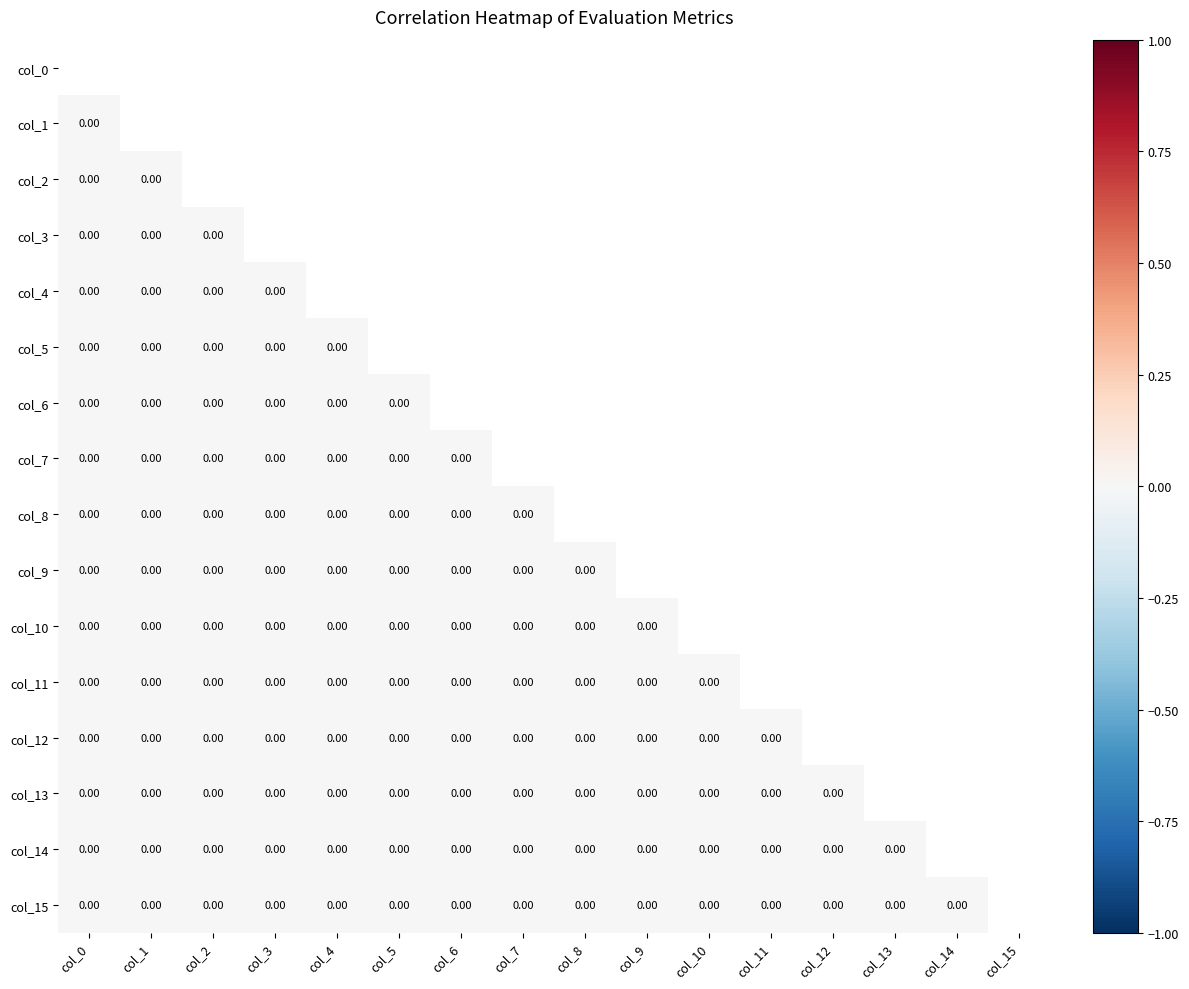

Rank the categories by col_4 value from lowest to highest.

col_0, col_1, col_2, col_3, col_4, col_5, col_6, col_7, col_8, col_9, col_10, col_11, col_12, col_13, col_14, col_15